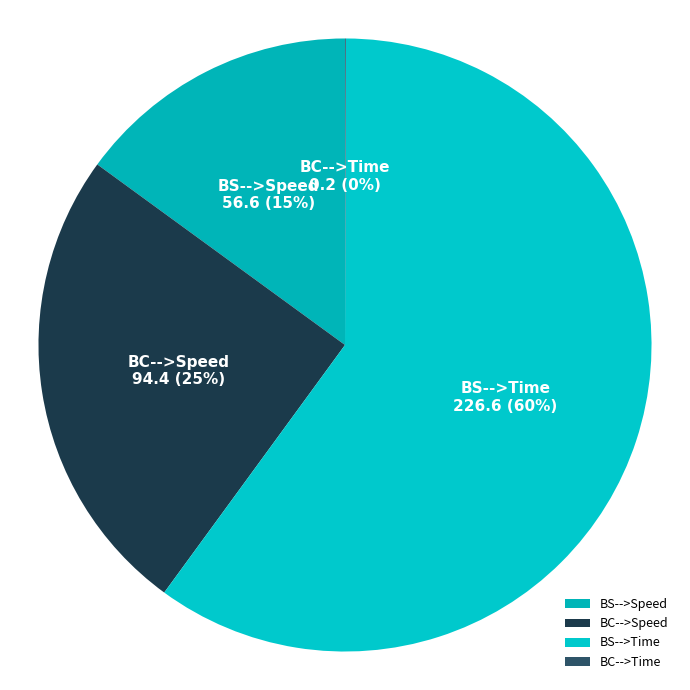

Is it true that BS-->Speed is 15% of the pie?

True